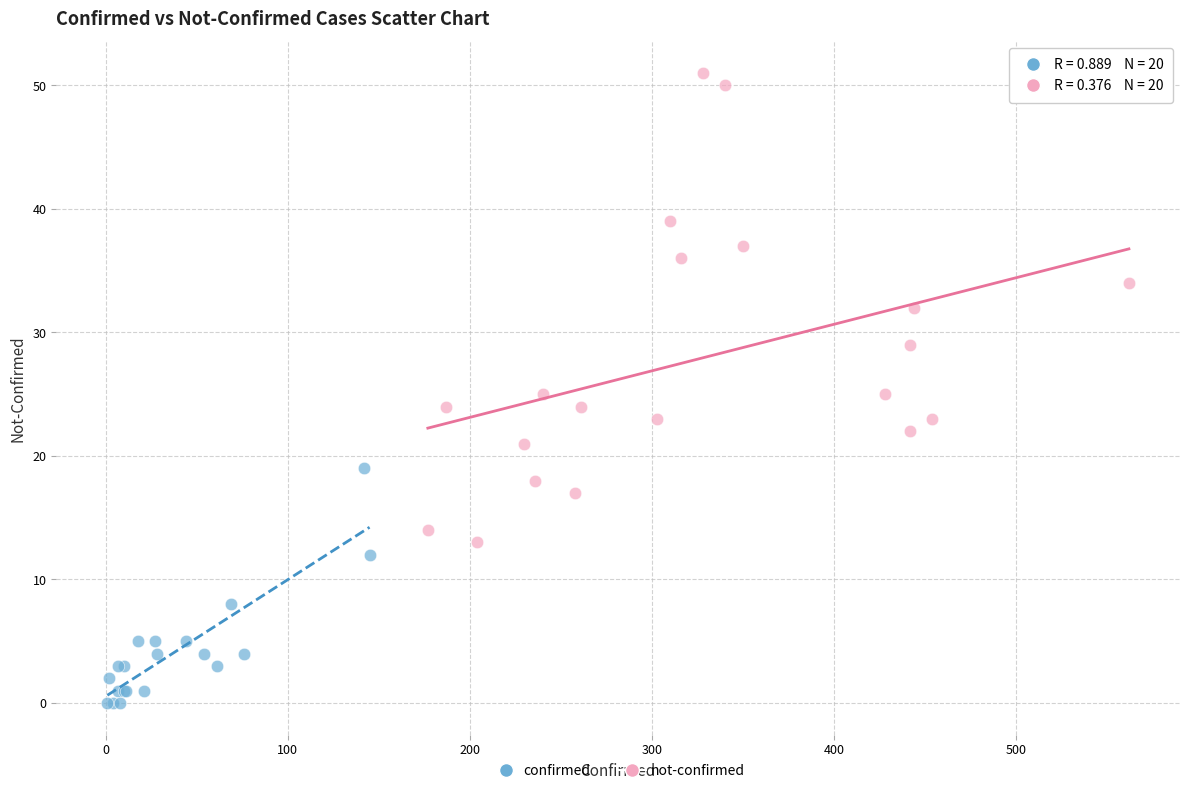

Which series has the largest Y range (max minus min)?

not-confirmed